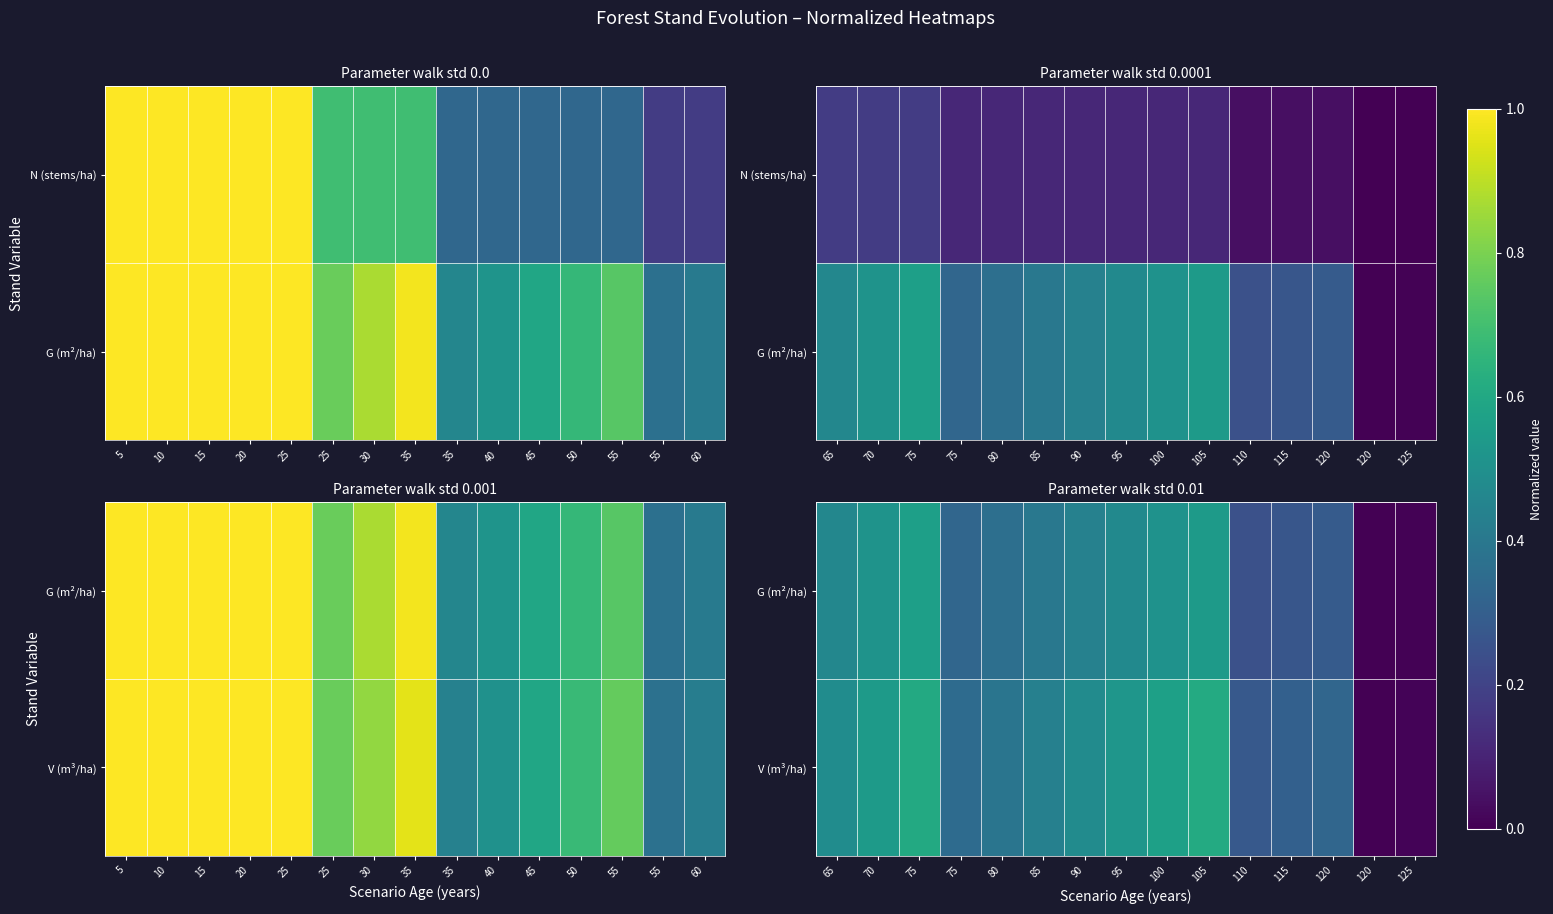

List the labels in order of V (m³/ha) value, smallest first.

120, 125, 110, 115, 120, 75, 80, 85, 90, 65, 95, 70, 100, 75, 105